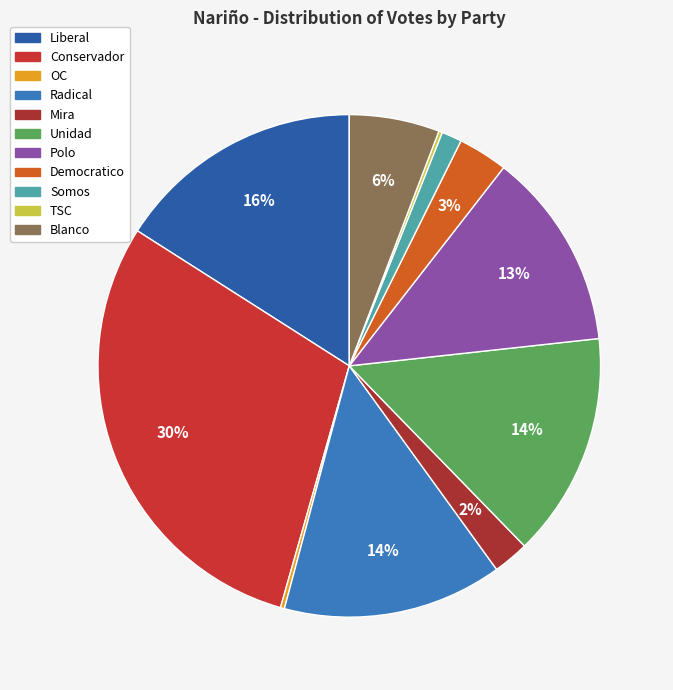

Does Unidad represent more than half of the total?

No